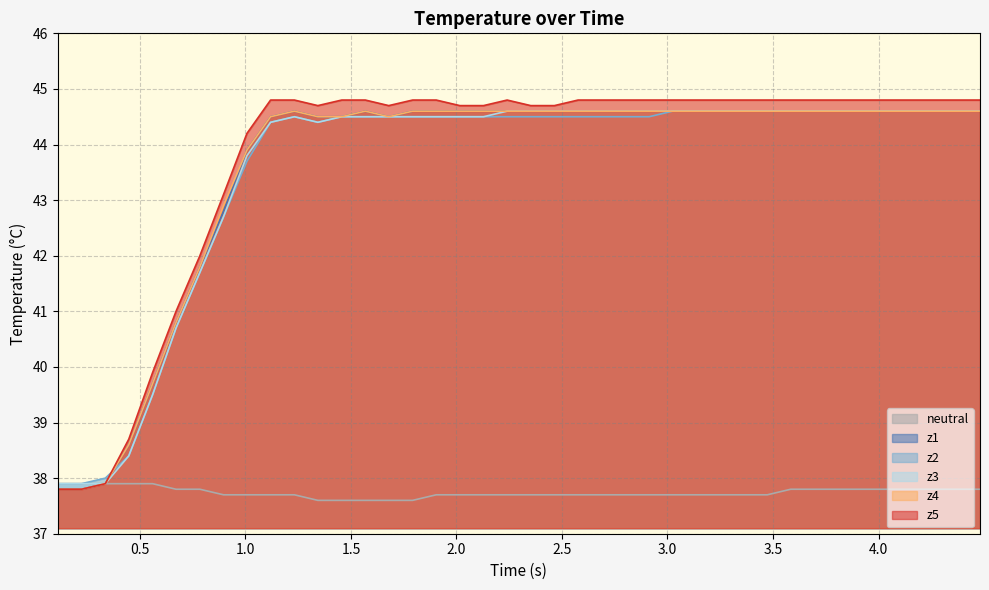

Which series has the largest total across all categories?

z5